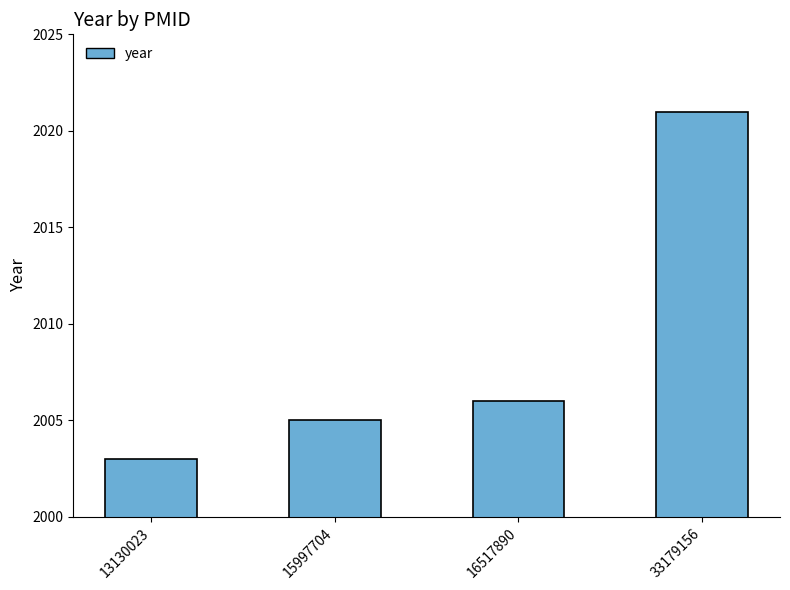

What is the difference between the maximum and second lowest values?

16